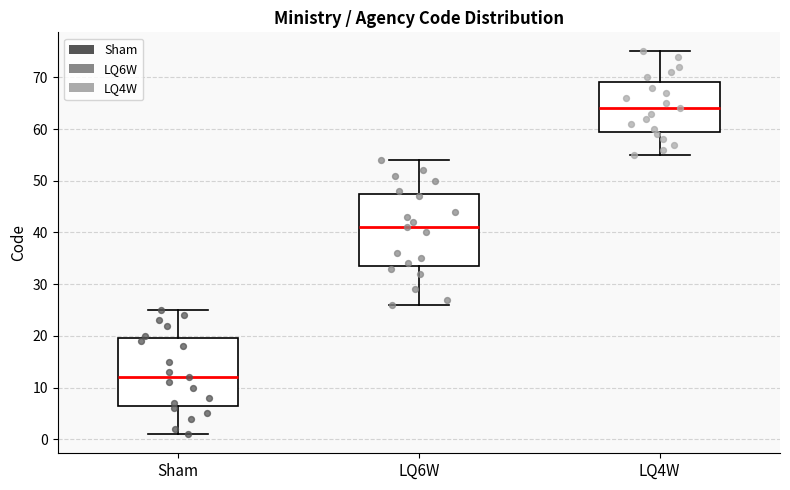

Where is the upper edge of the box for Sham on the y-axis? The values are not printed on the chart, so give them approximately, as read against the axis.

20